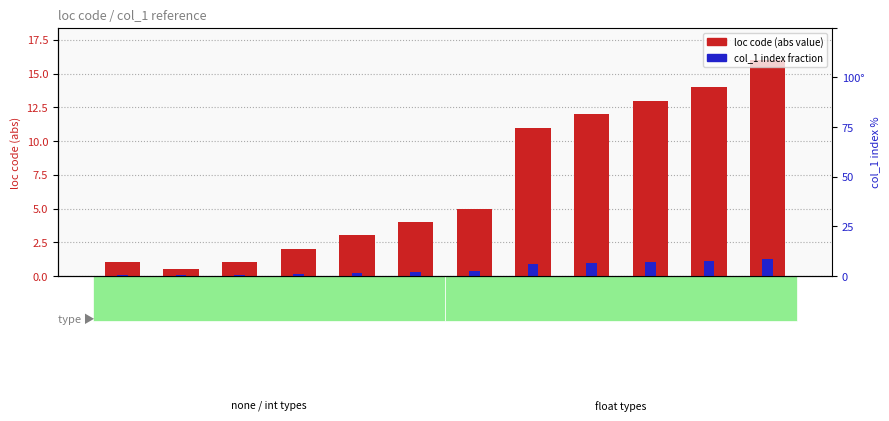

What is the spread (max minus min) of values at 1?

0.9